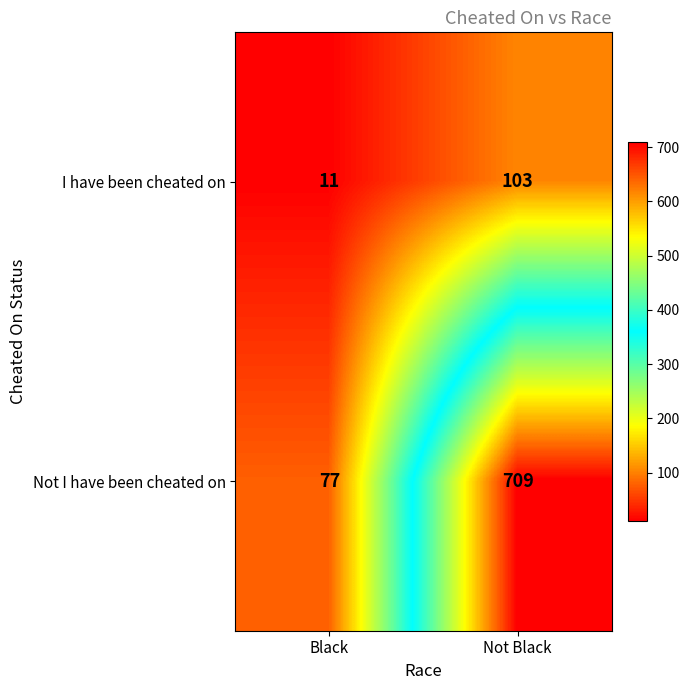

Which label corresponds to the smallest value in the chart?

Black